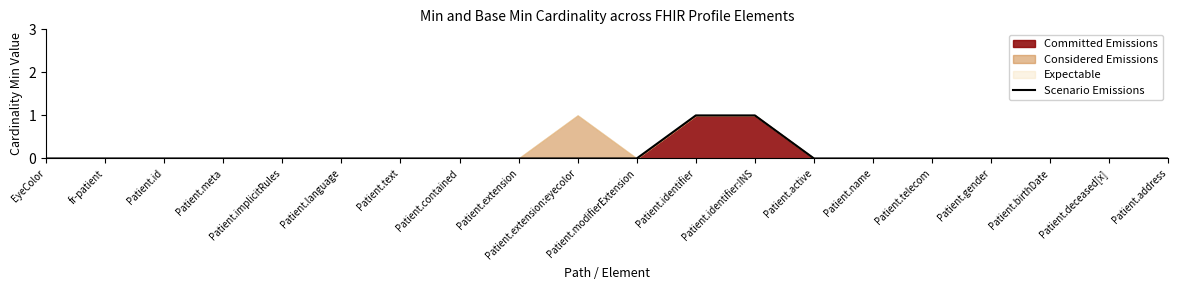

How many categories are shown in the chart?

20